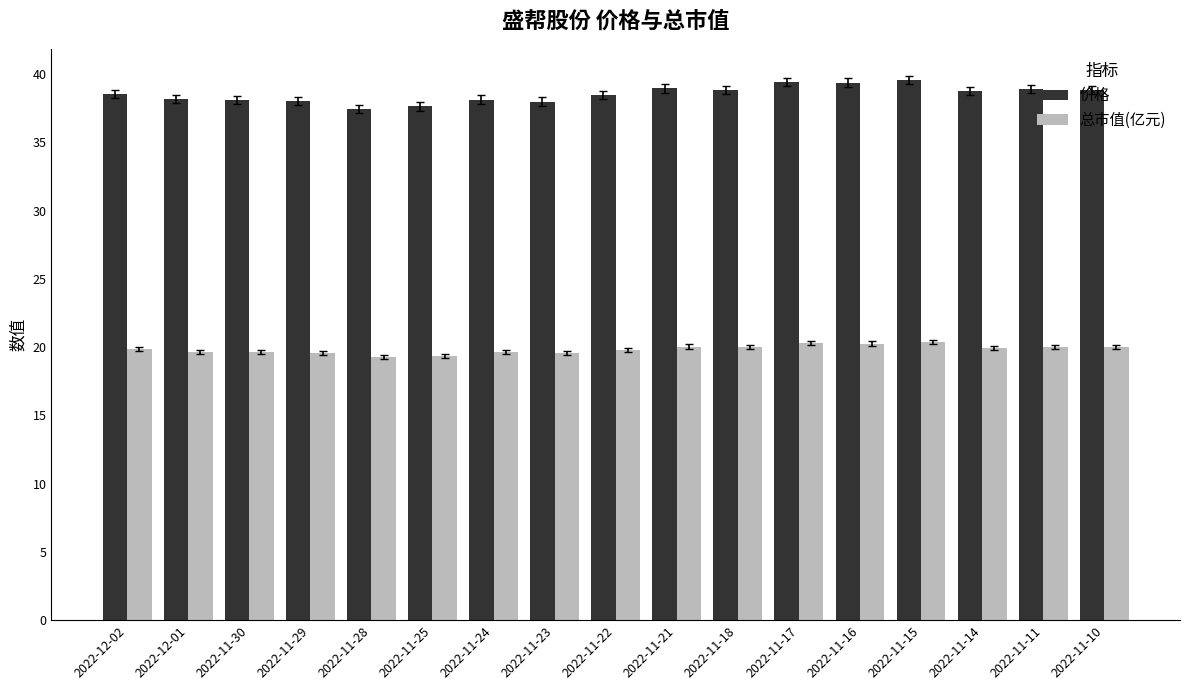

Rank the series by their average value, from highest to lowest.

价格, 总市值(亿元)